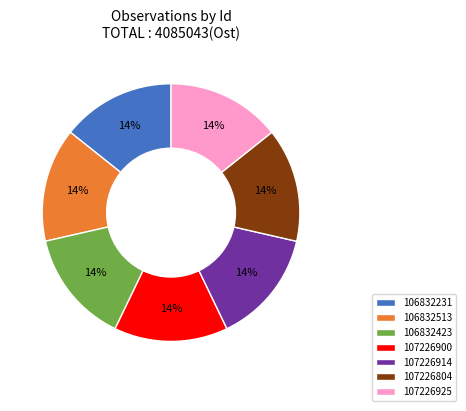

Is there a majority slice in this chart?

No